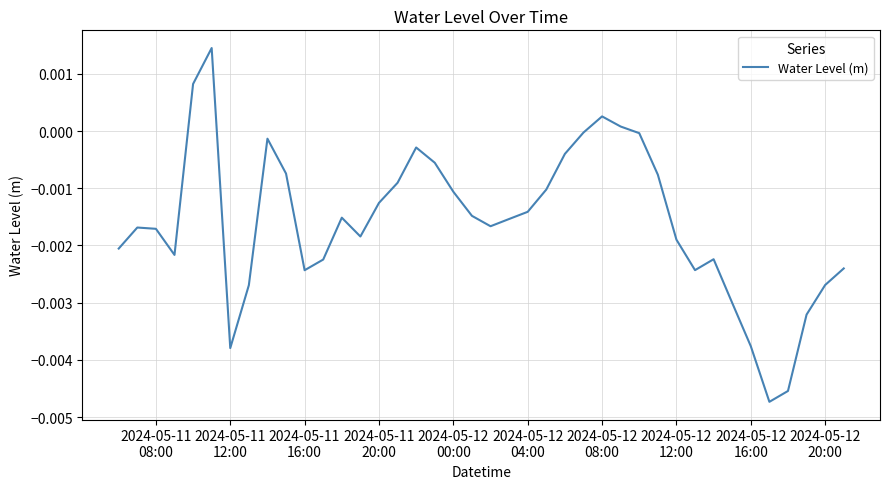

Does the chart have visible grid lines?

Yes